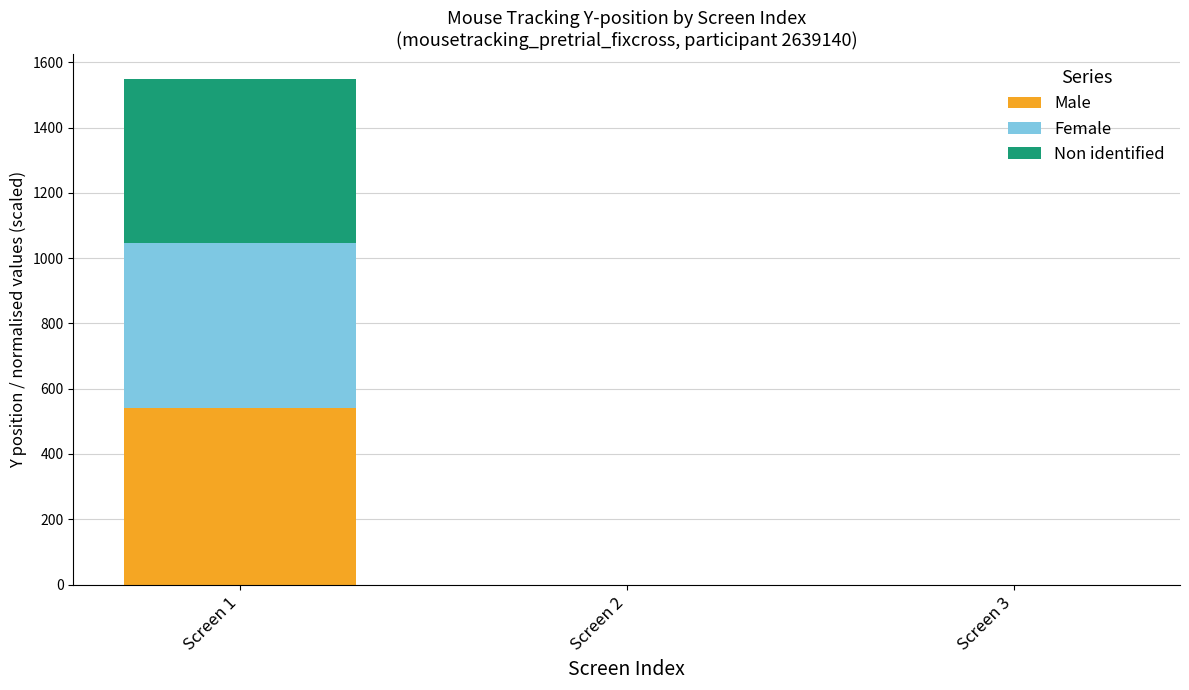

What is the highest value of the Male series?

540.7